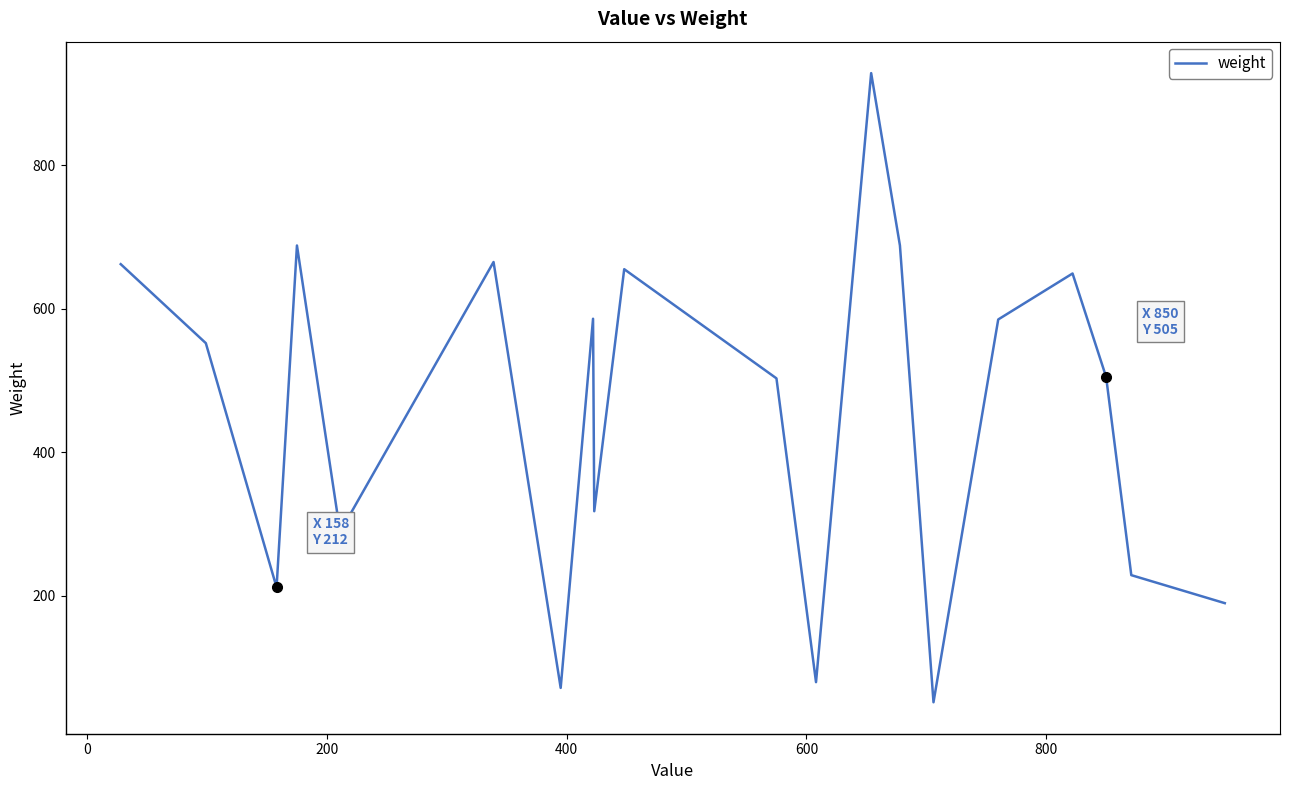

What is the smallest value displayed?

52